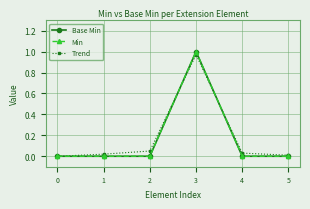

Is this an area chart (filled region under the line)?

No